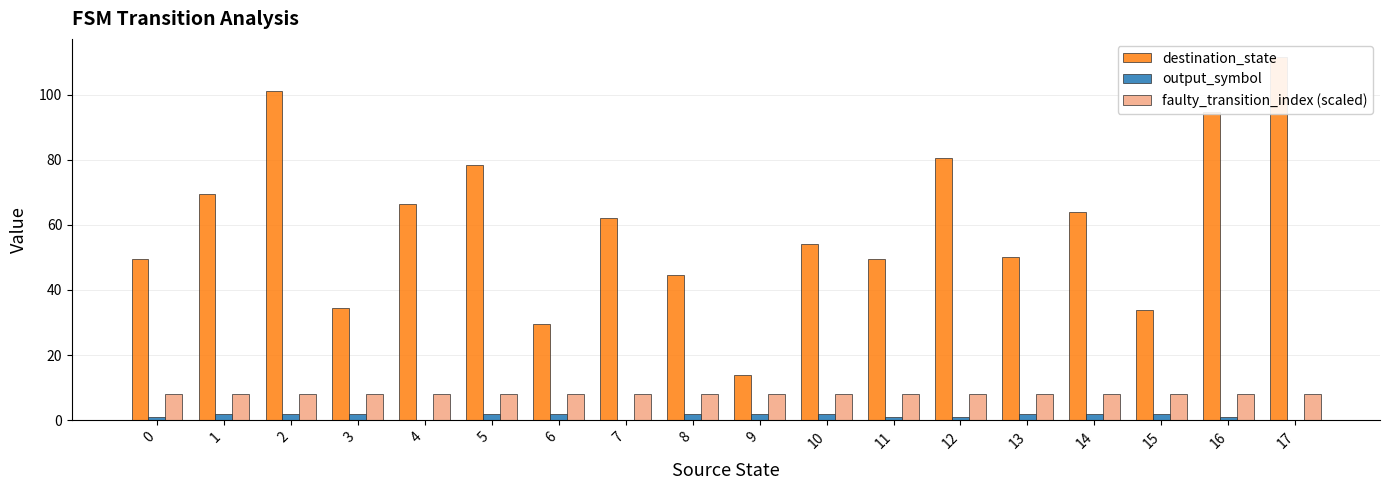

What is the difference between the highest and lowest values at 5?

76.5